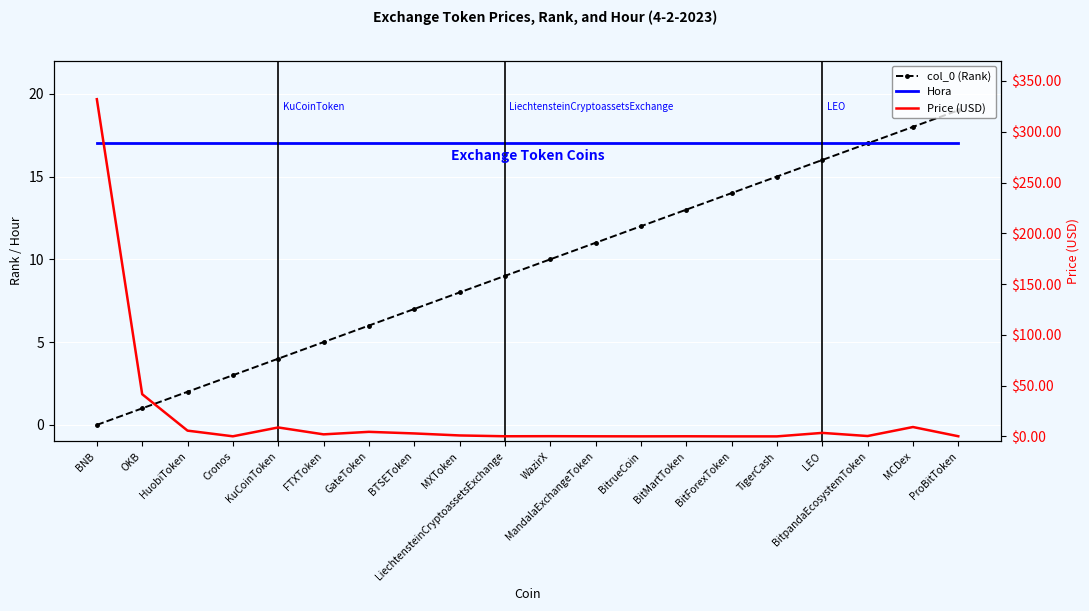

Between BitForexToken and MCDex, which is larger?

MCDex